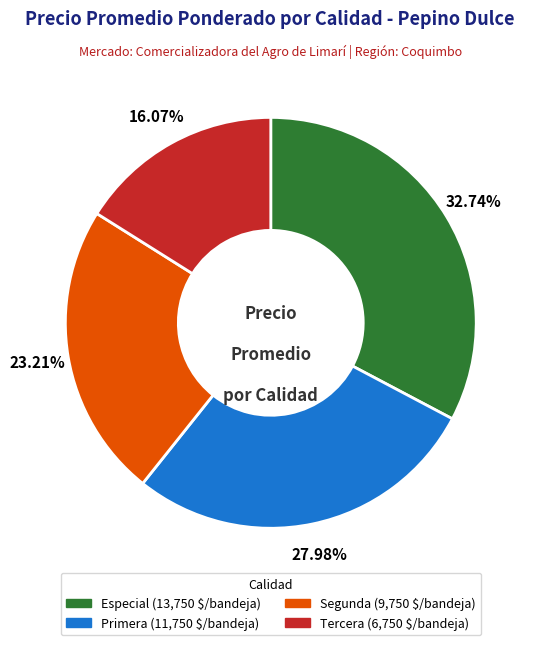

To the nearest percent, what is the difference between the largest and smallest slice percentages?

17%